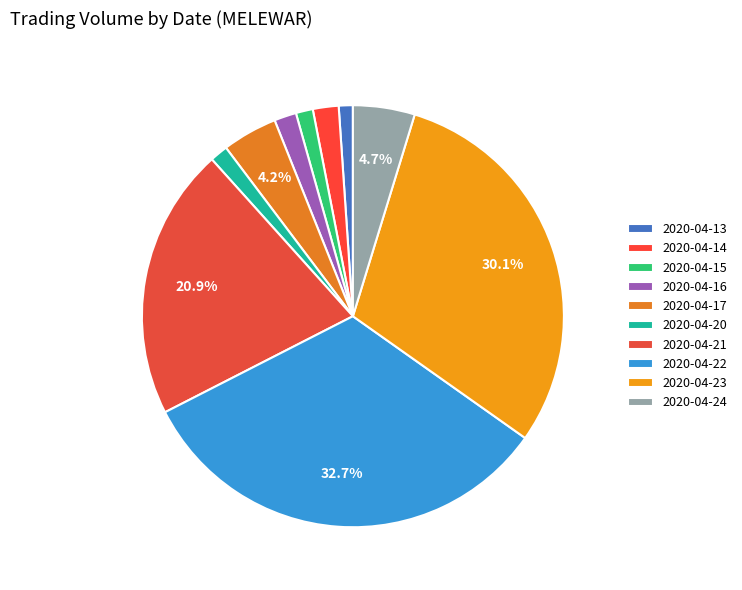

What is the change in value from 2020-04-16 to 2020-04-17?

+2620800